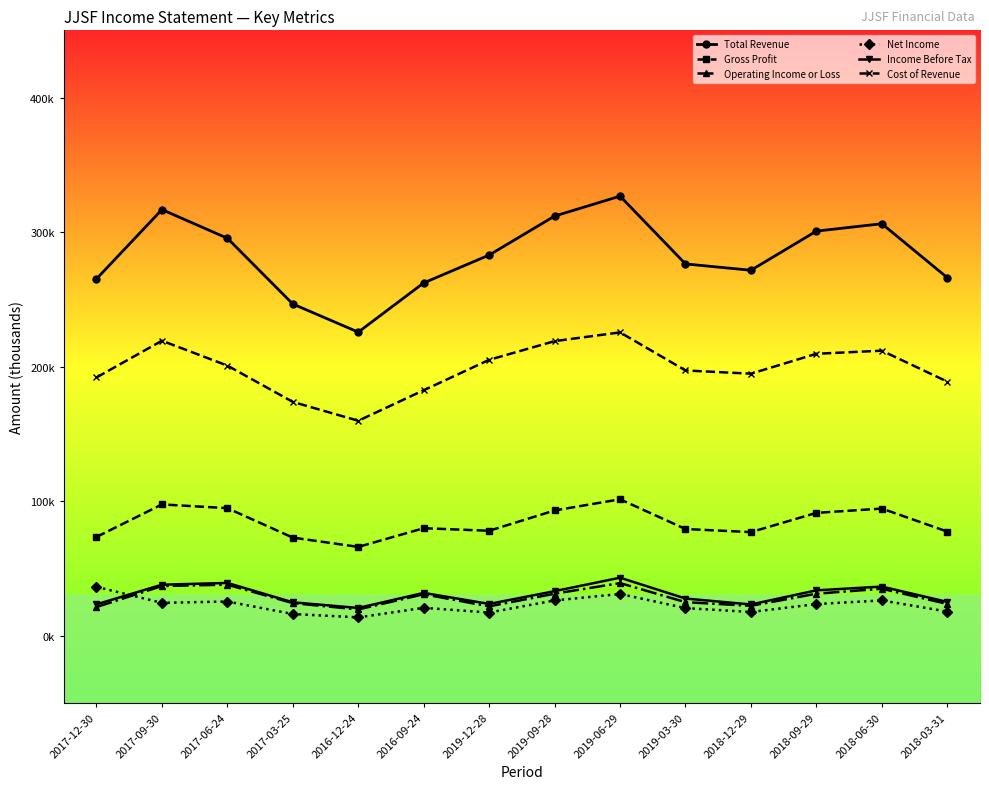

True or false: Gross Profit and Cost of Revenue cross at least once.

False